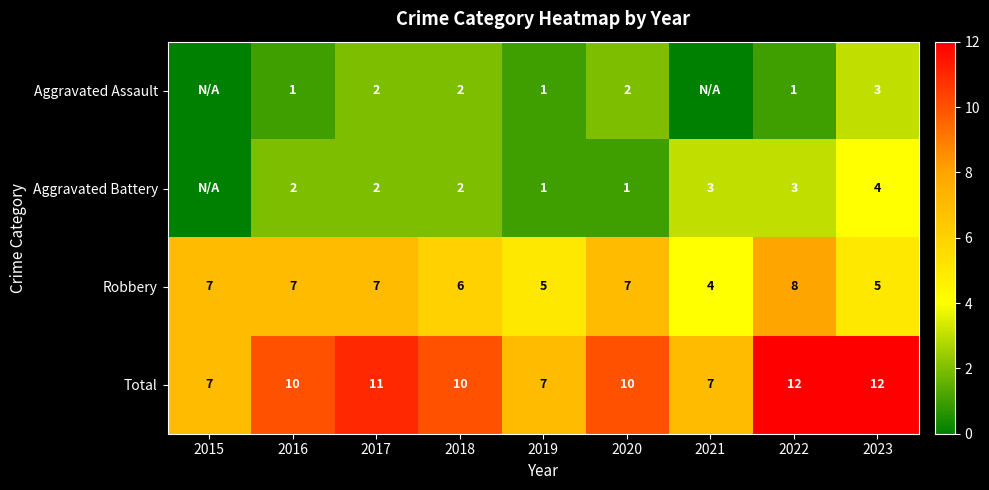

How many data points in Aggravated Battery are less than 2?

3